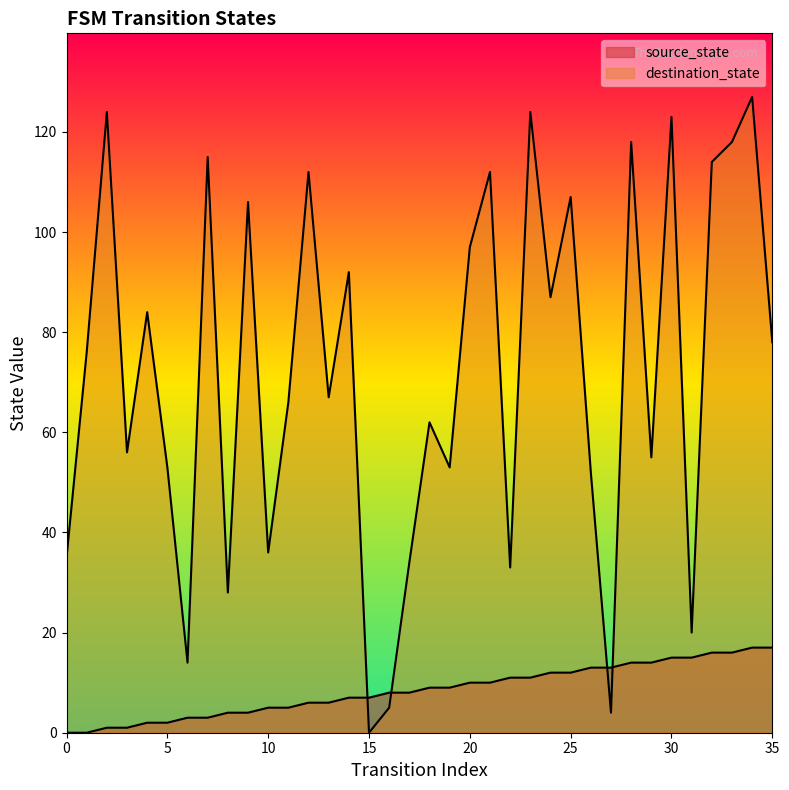

True or false: destination_state and source_state cross at least once.

True